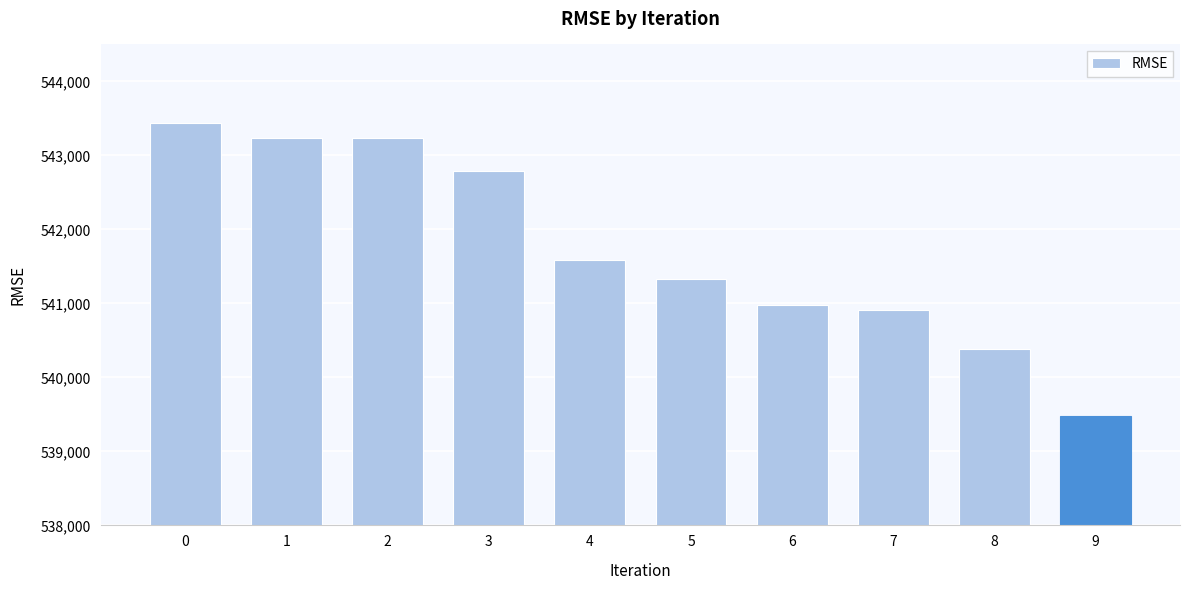

The chart shows a value of 299549.4 at 8. True or false?

False